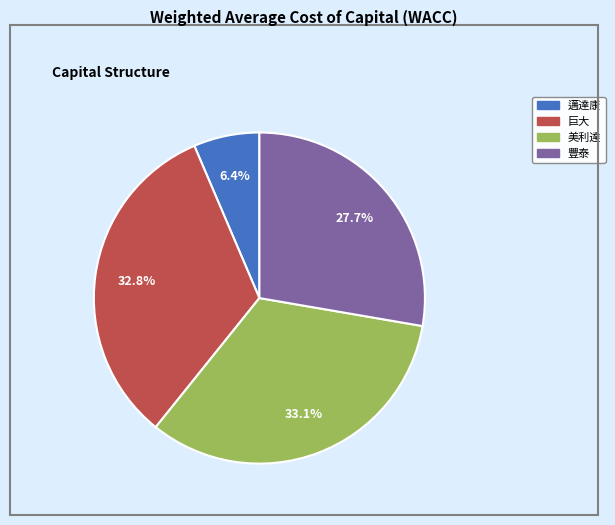

Between 巨大 and 豐泰, which is larger?

巨大